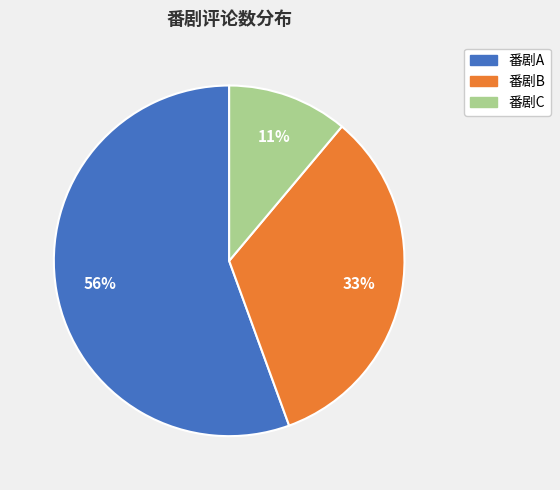

Which category has the smallest portion of the pie?

番剧C